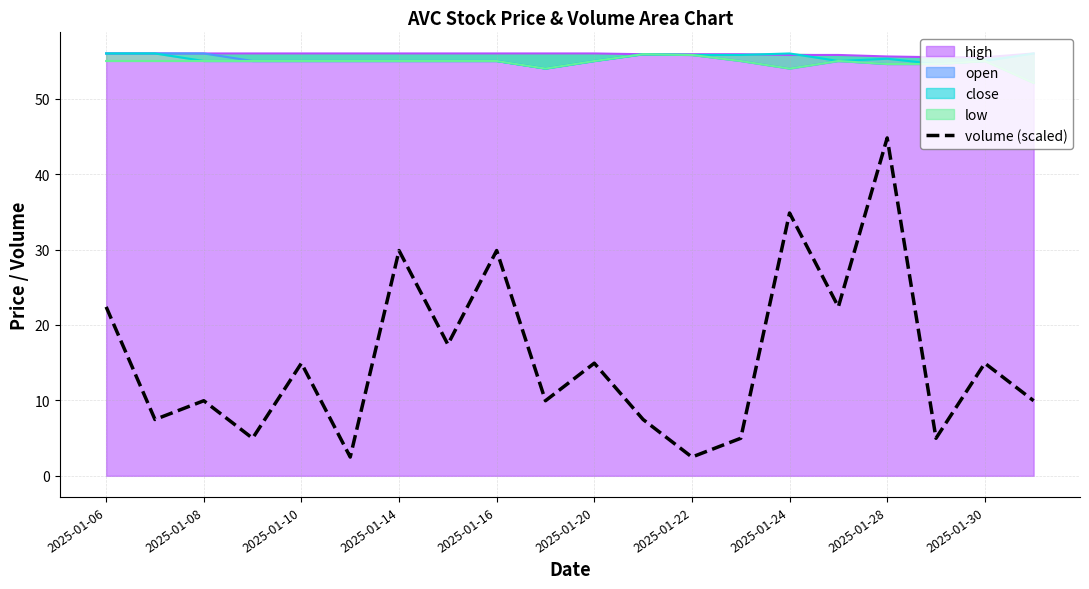

Reading left to right, list all the values displayed in this chart.

22.4	7.5	10.0	5.0	14.9	2.5	29.9	17.4	29.9	10.0	14.9	7.5	2.5	5.0	34.8	22.4	44.8	5.0	14.9	10.0